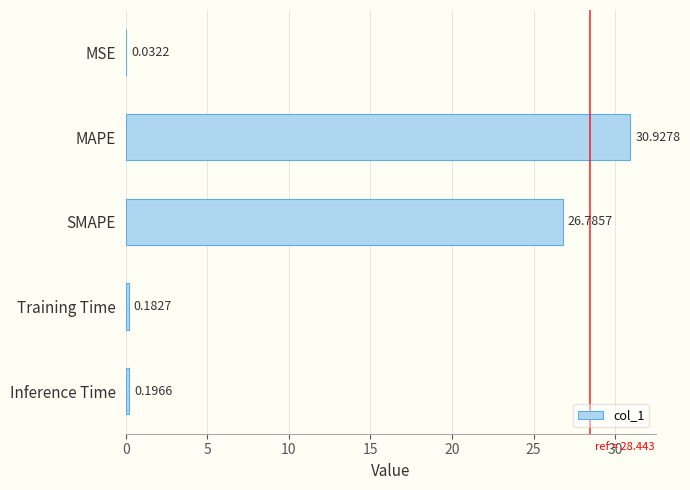

At which label is the value closest to 15?

SMAPE